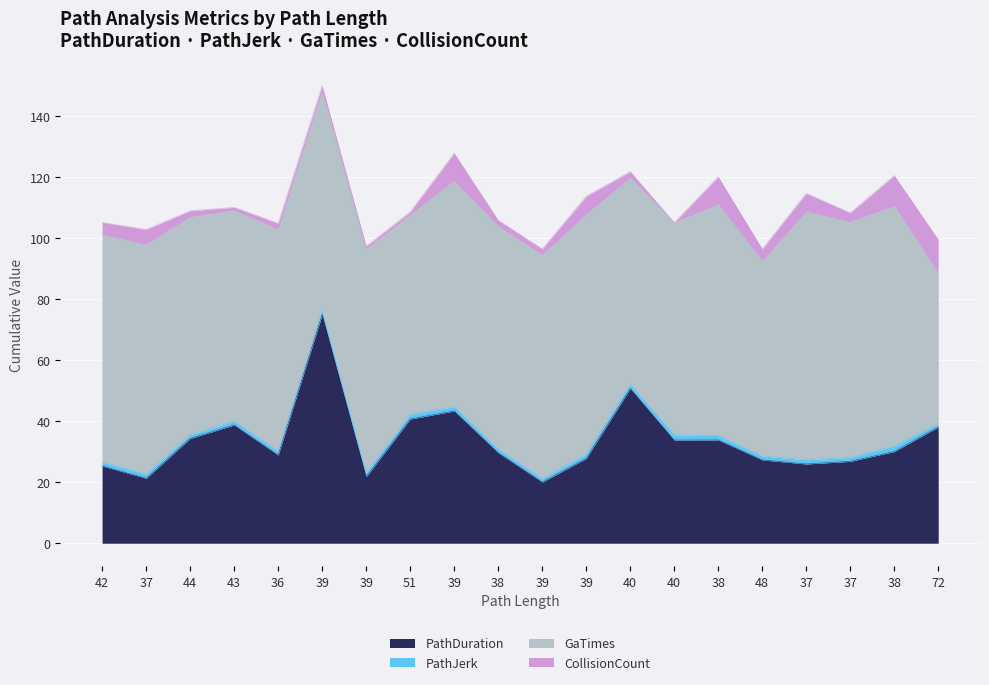

At which category does GaTimes reach its first local valley?

43